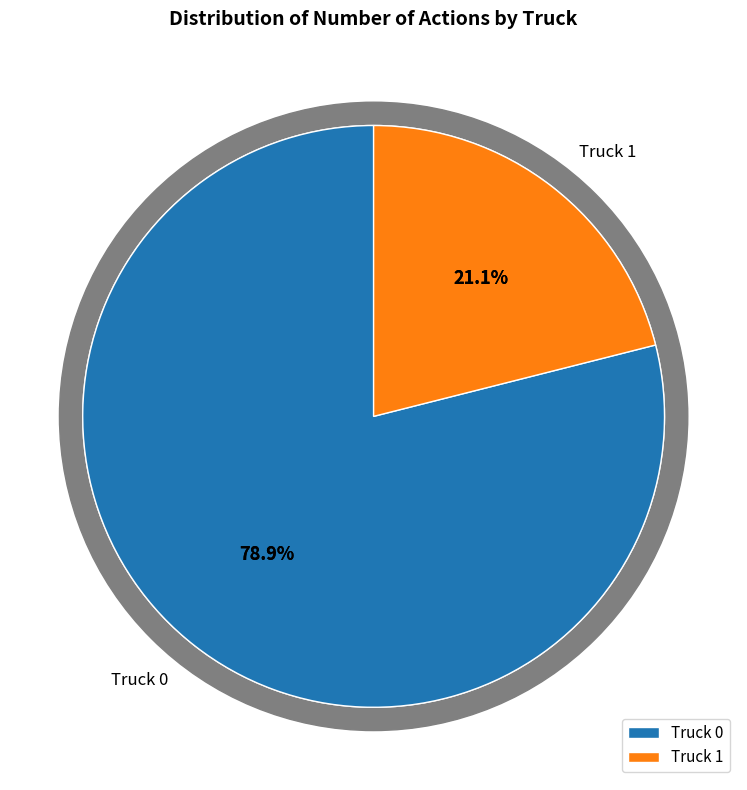

To the nearest percent, what is the average slice percentage?

50%